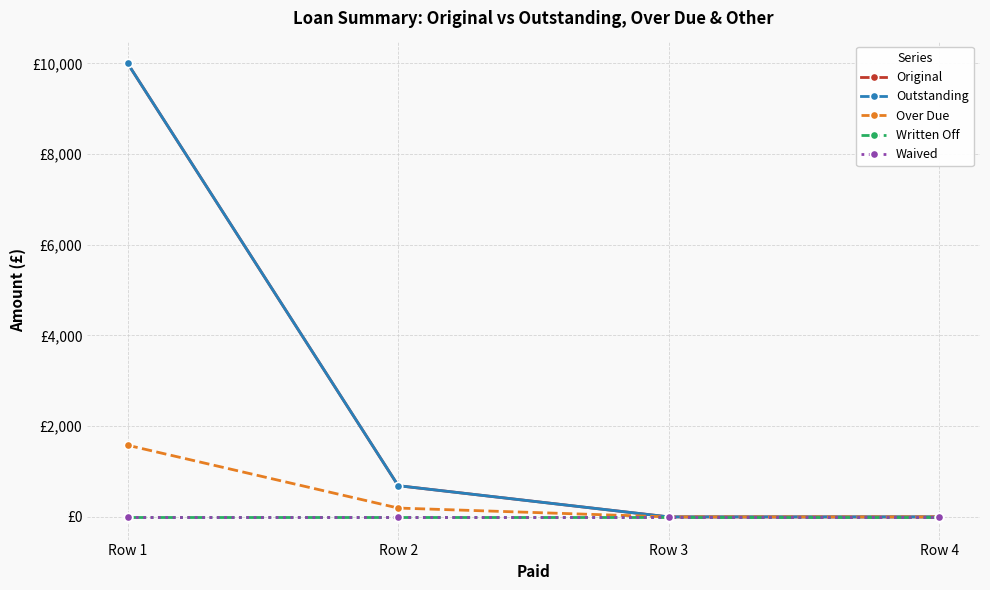

At which category is the sum across all series the highest?

Row 1